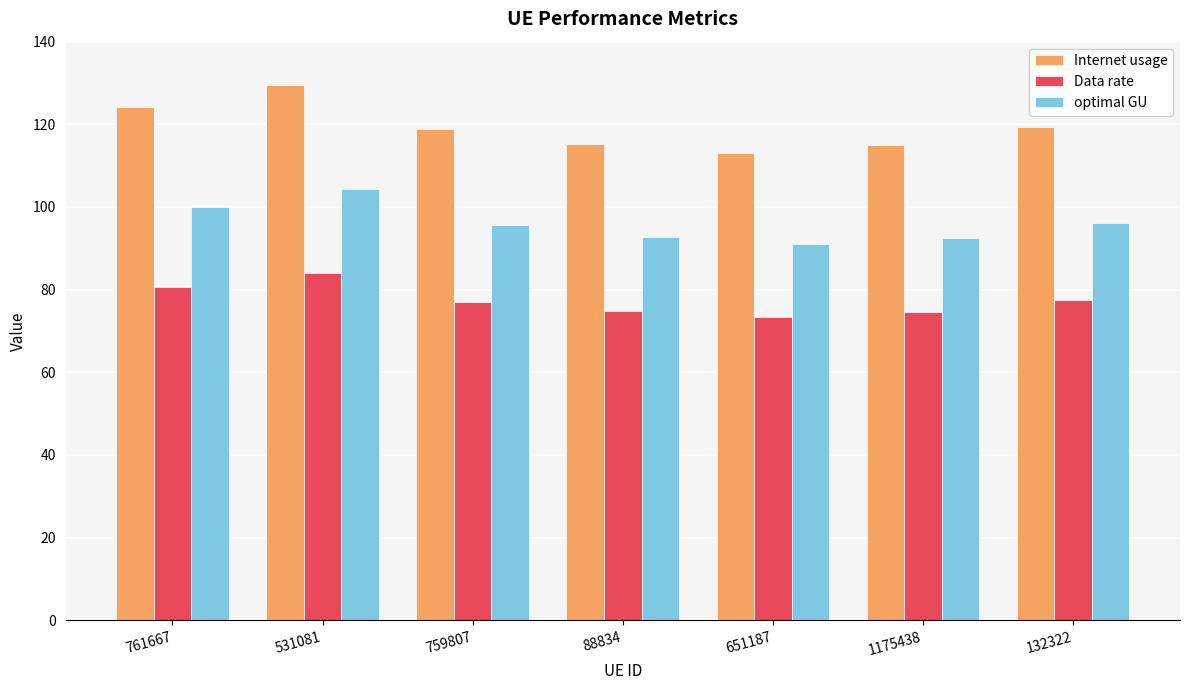

Which series has the widest spread of values?

Internet usage